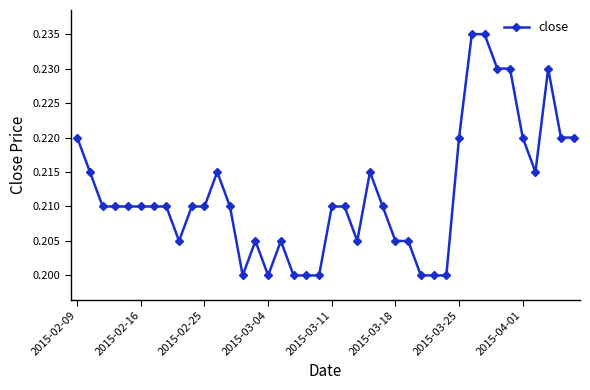

How many values are between 0 and 1?

40